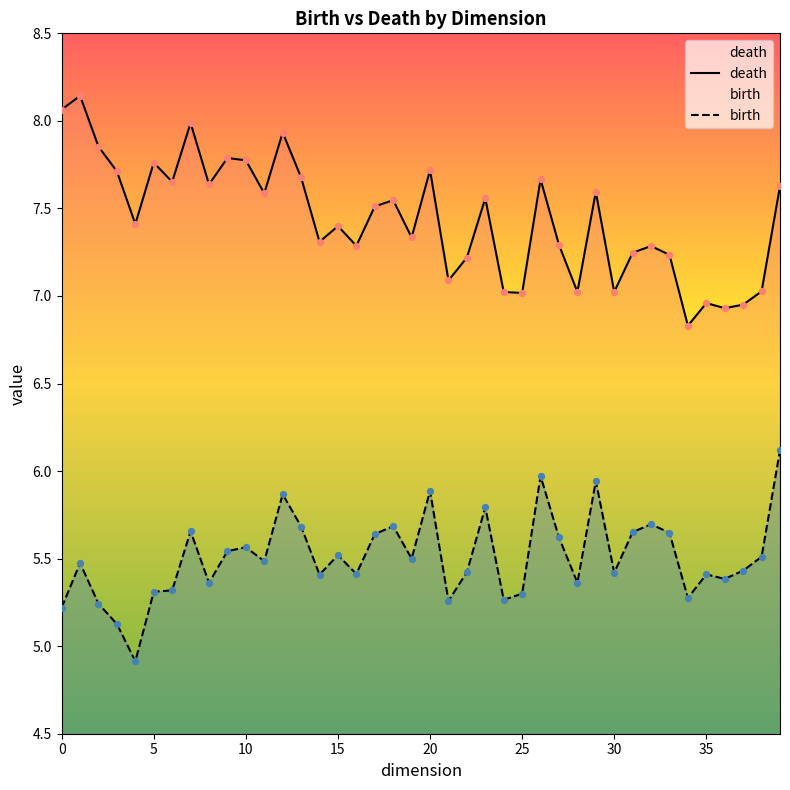

Which series contains the highest Y value?

death